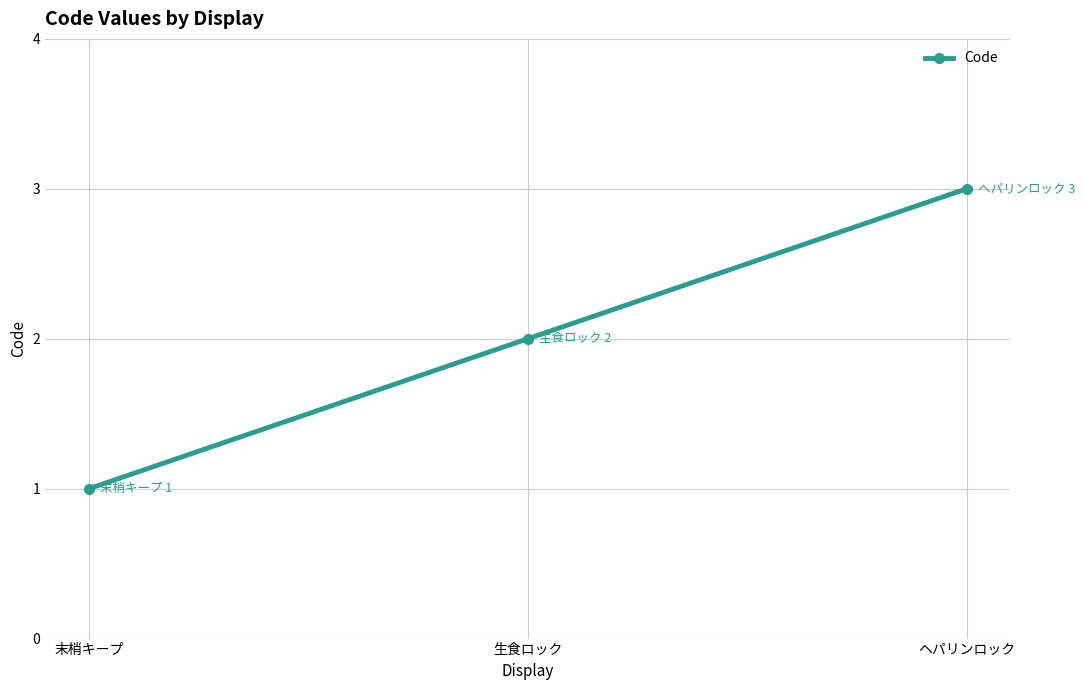

How many values are below 2?

1